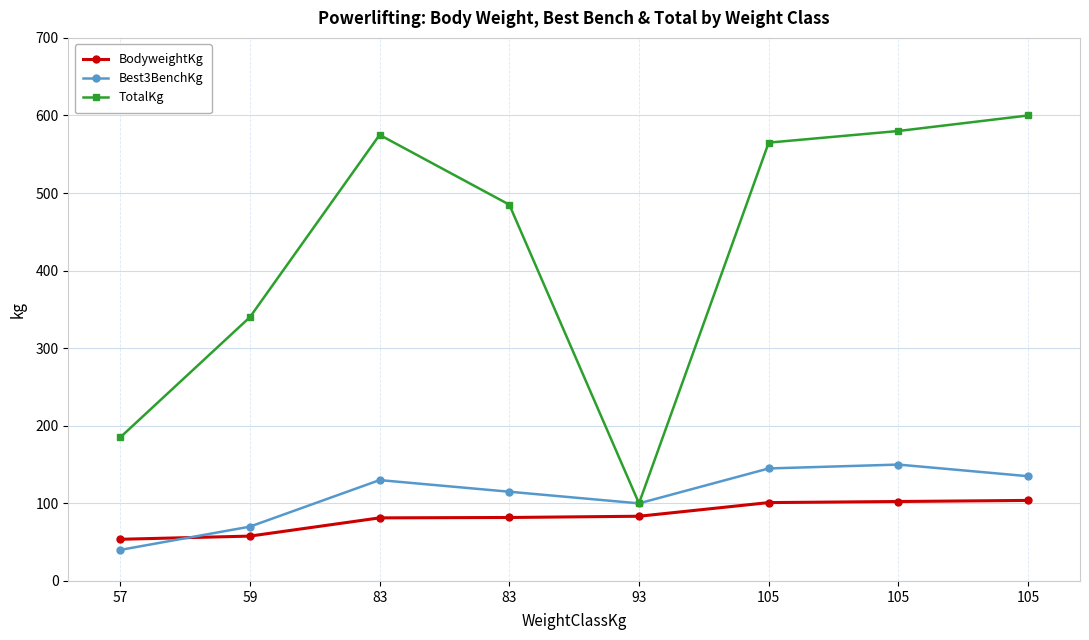

What is the average value of the Best3BenchKg series?

110.6